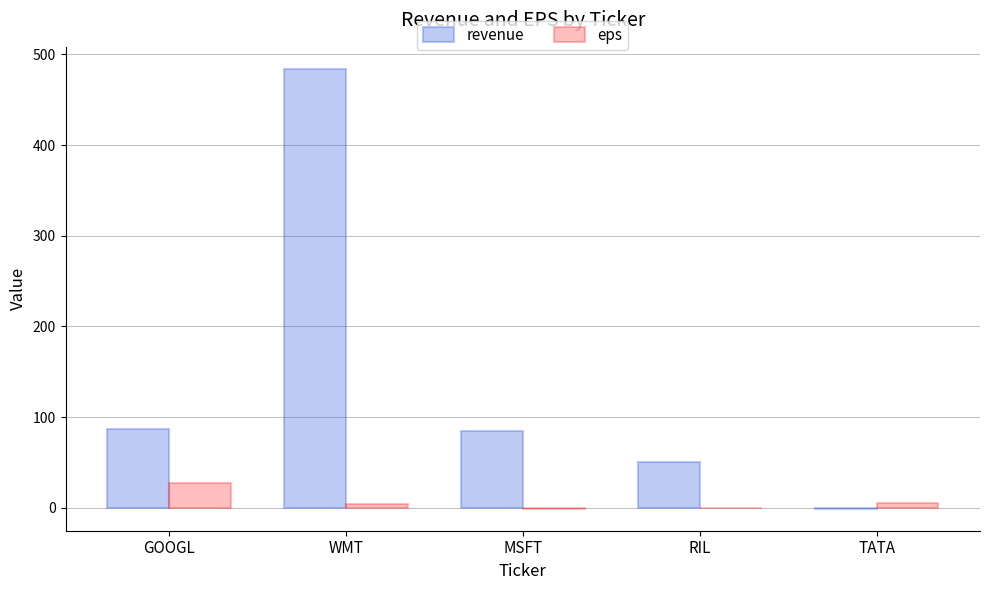

The value of revenue at RIL is 50.0. True or false?

True